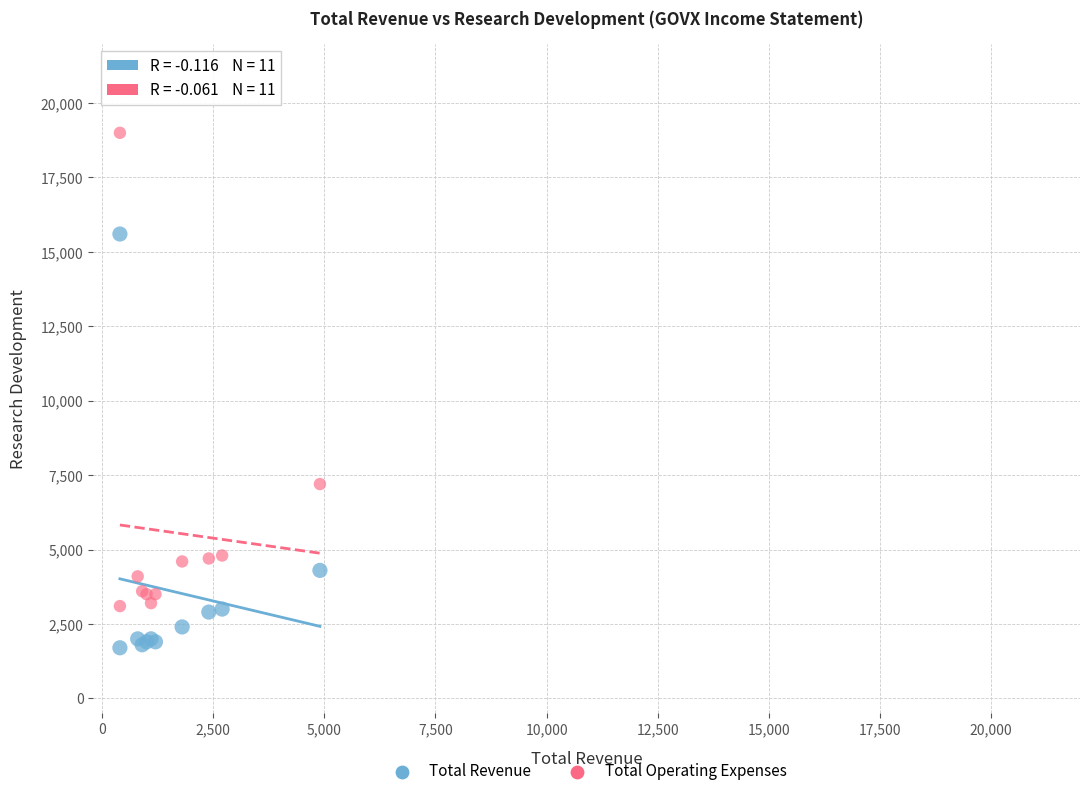

Which series reaches the minimum Y coordinate?

Total Revenue